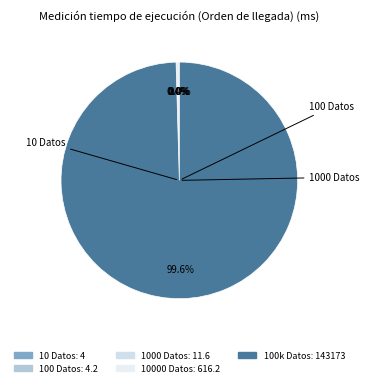

Which slice is the smallest?

10 Datos